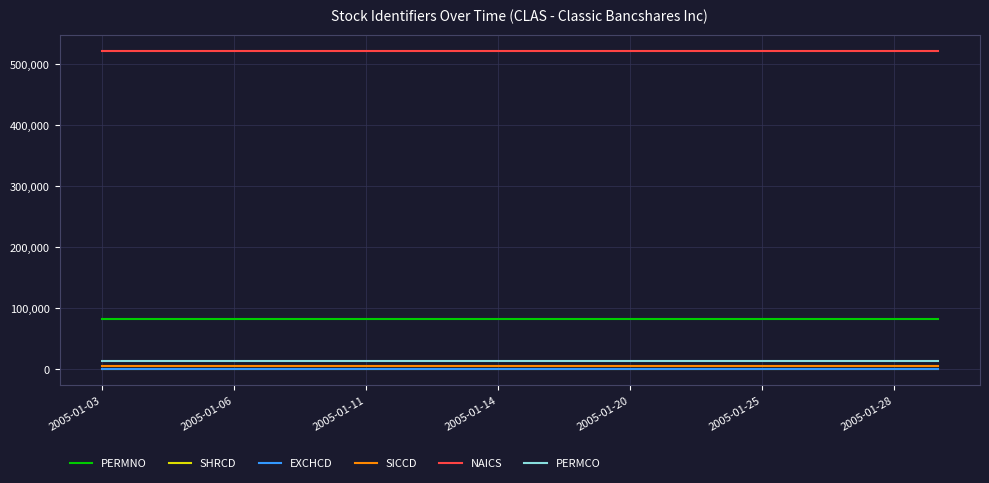

Reading left to right, what are all the values shown in this chart?

PERMNO: 82680	82680	82680	82680	82680	82680	82680	82680	82680	82680	82680	82680	82680	82680	82680	82680	82680	82680	82680	82680
SHRCD: 11	11	11	11	11	11	11	11	11	11	11	11	11	11	11	11	11	11	11	11
EXCHCD: 3	3	3	3	3	3	3	3	3	3	3	3	3	3	3	3	3	3	3	3
SICCD: 6030	6030	6030	6030	6030	6030	6030	6030	6030	6030	6030	6030	6030	6030	6030	6030	6030	6030	6030	6030
NAICS: 522120	522120	522120	522120	522120	522120	522120	522120	522120	522120	522120	522120	522120	522120	522120	522120	522120	522120	522120	522120
PERMCO: 14273	14273	14273	14273	14273	14273	14273	14273	14273	14273	14273	14273	14273	14273	14273	14273	14273	14273	14273	14273